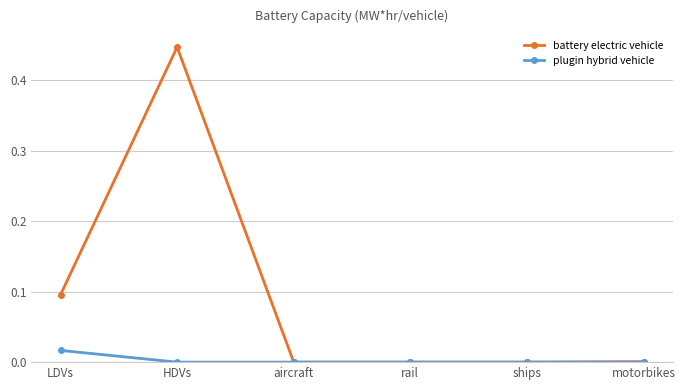

How many lines are shown in the chart?

2